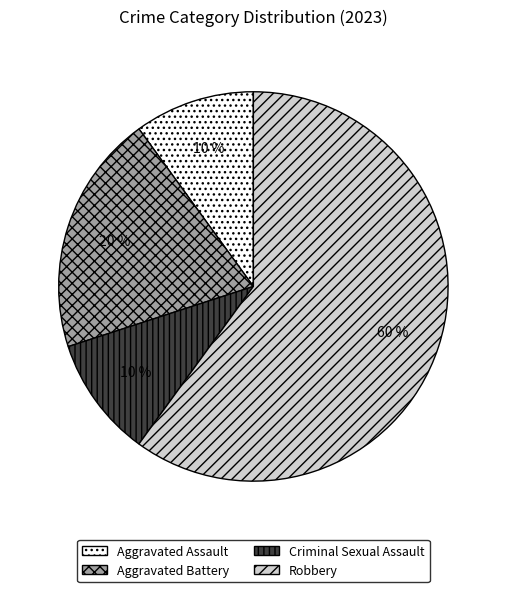

What is the largest slice in the pie chart?

Robbery